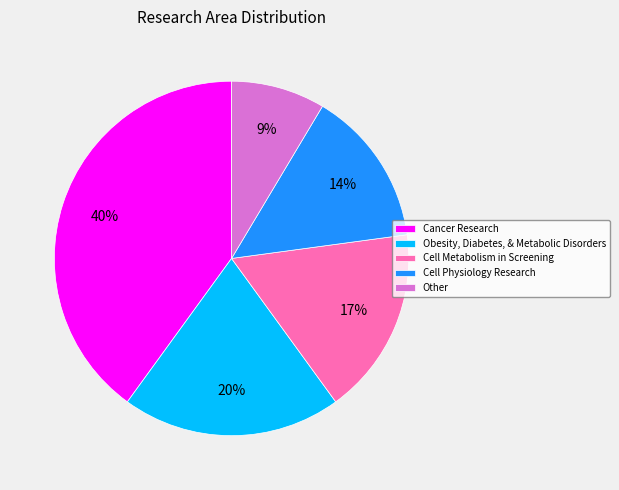

Rank the categories by value from highest to lowest.

Cancer Research, Obesity, Diabetes, & Metabolic Disorders, Cell Metabolism in Screening, Cell Physiology Research, Other